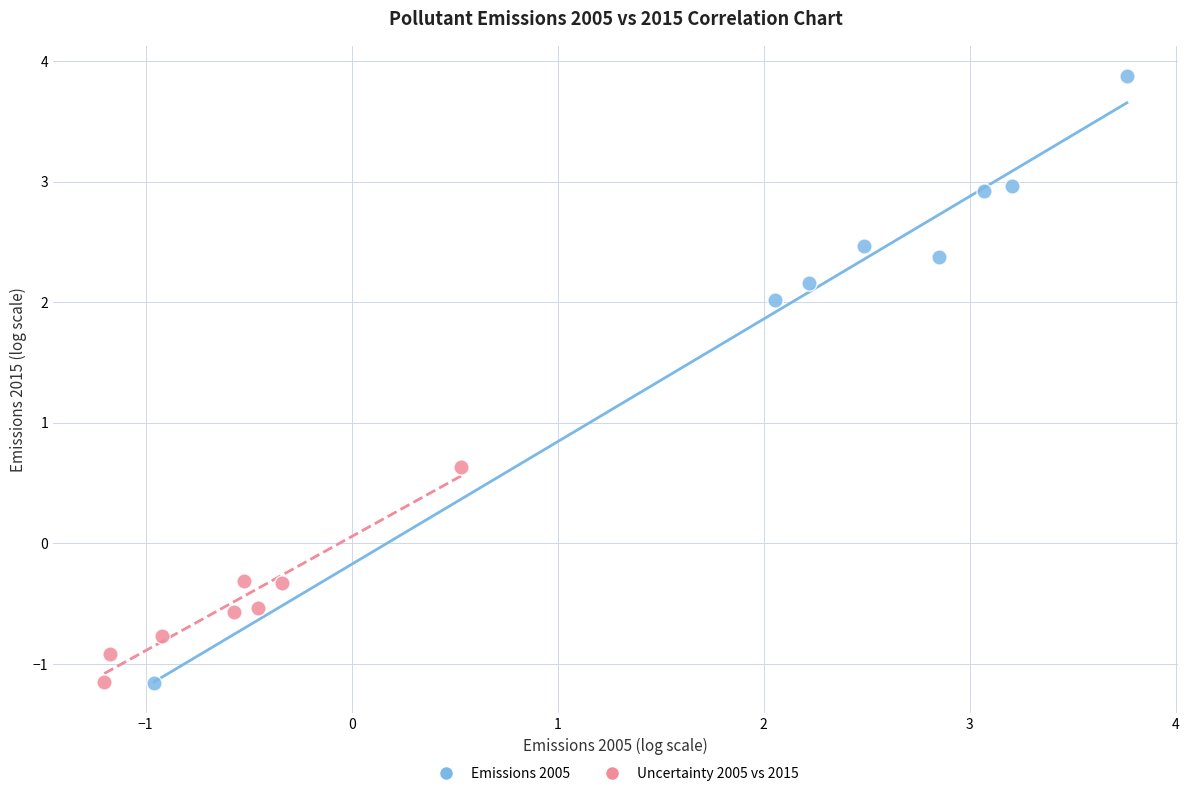

Which series reaches the maximum Y coordinate?

Emissions 2005